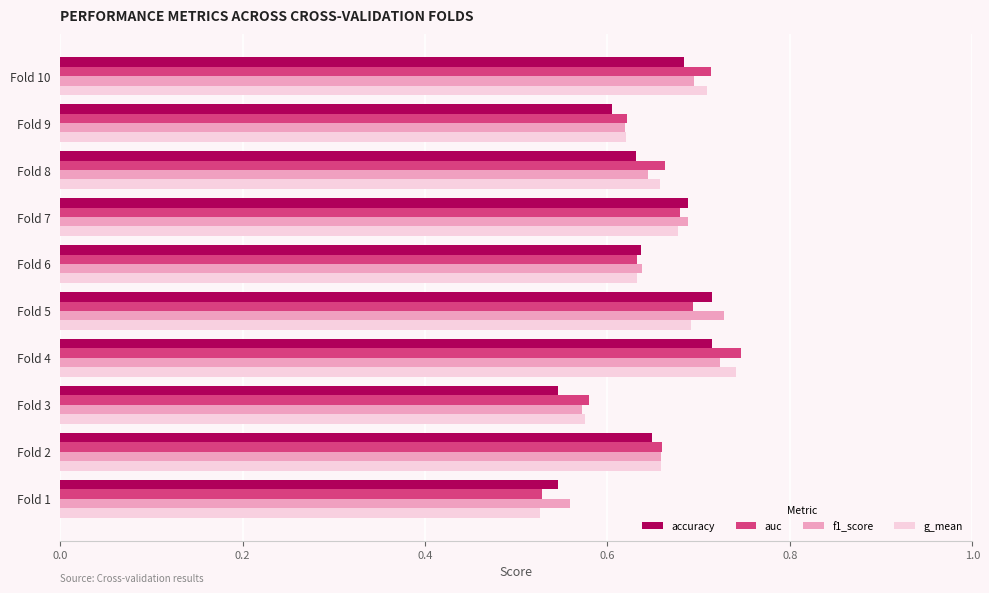

Is it true that g_mean equals 0.3 at Fold 1?

False